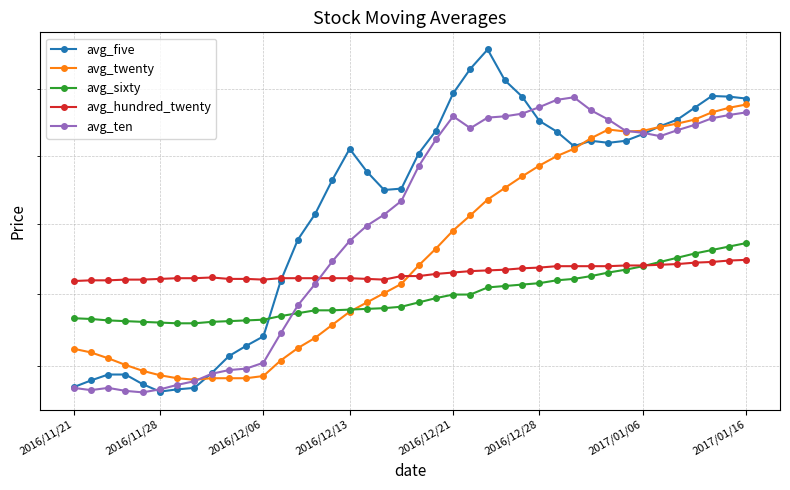

Where is avg_hundred_twenty nearest to the value 31?

2016/11/21